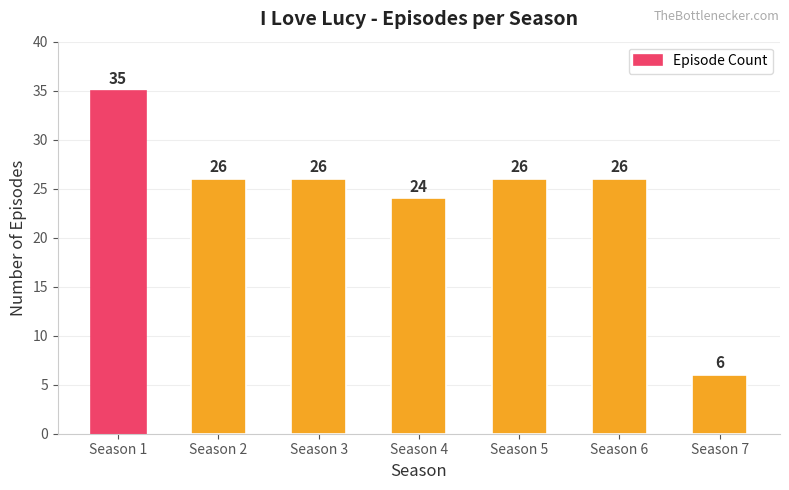

What value does the data have at Season 7?

6